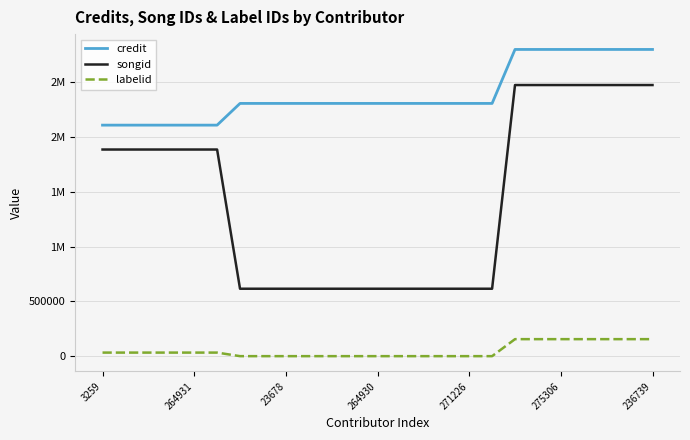

Reading right to left, transcribe all the data shown in this chart.

credit: 2794601	2794601	2794601	2794601	2794601	2794601	2794601	2303114	2303114	2303114	2303114	2303114	2303114	2303114	2303114	2303114	2303114	2303114	2303114	2105361	2105361	2105361	2105361	2105361	2105361
songid: 2470483	2470483	2470483	2470483	2470483	2470483	2470483	615524	615524	615524	615524	615524	615524	615524	615524	615524	615524	615524	615524	1883255	1883255	1883255	1883255	1883255	1883255
labelid: 156416	156416	156416	156416	156416	156416	156416	1546	1546	1546	1546	1546	1546	1546	1546	1546	1546	1546	1546	34003	34003	34003	34003	34003	34003